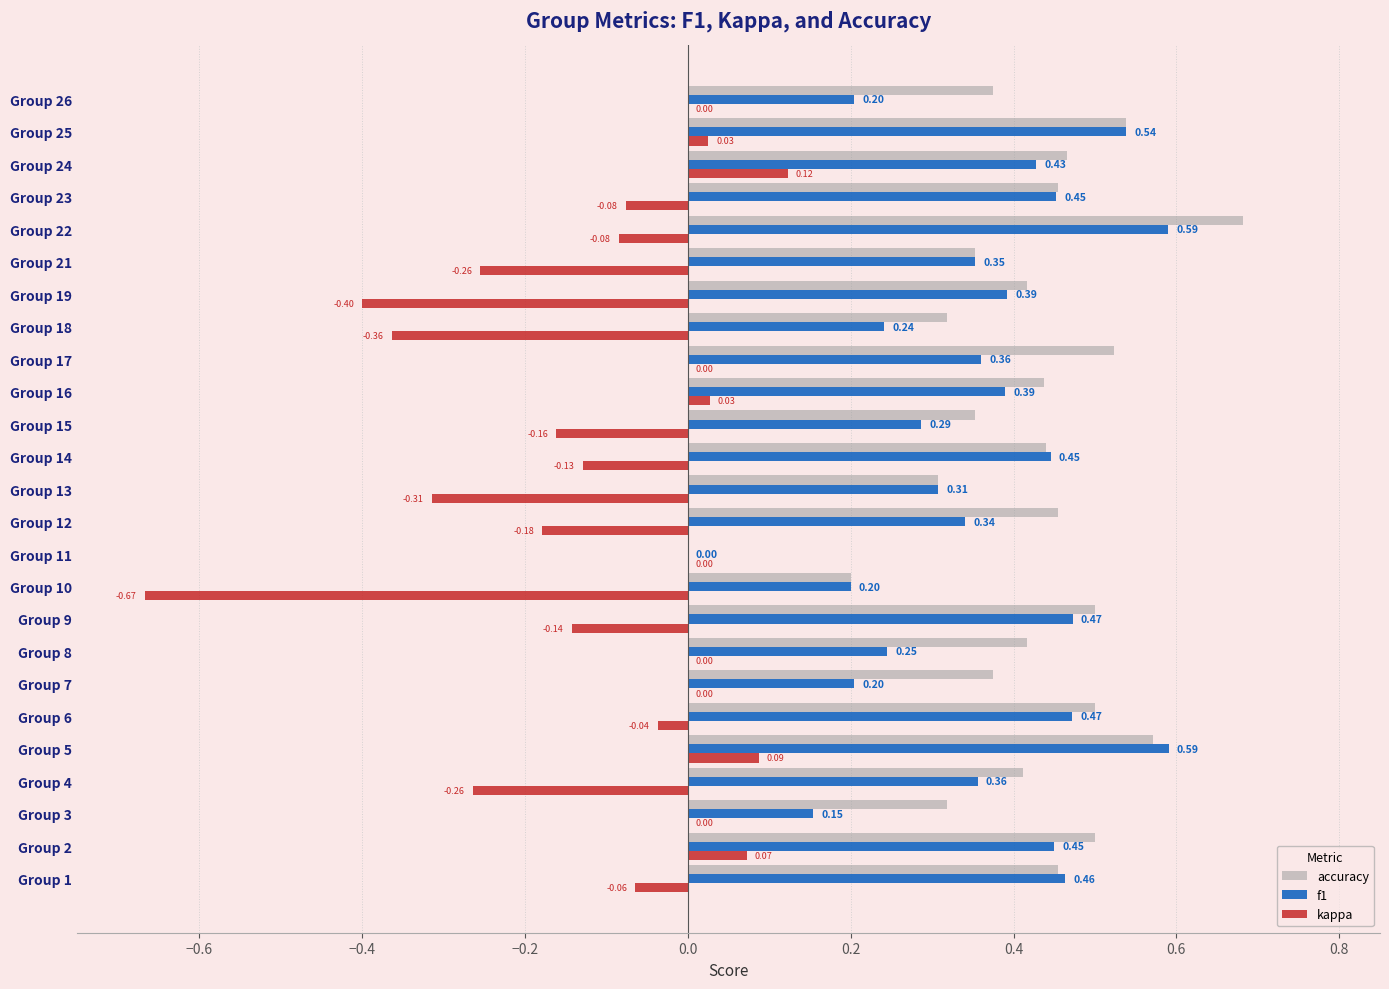

What is the sum of all f1 values?

8.9